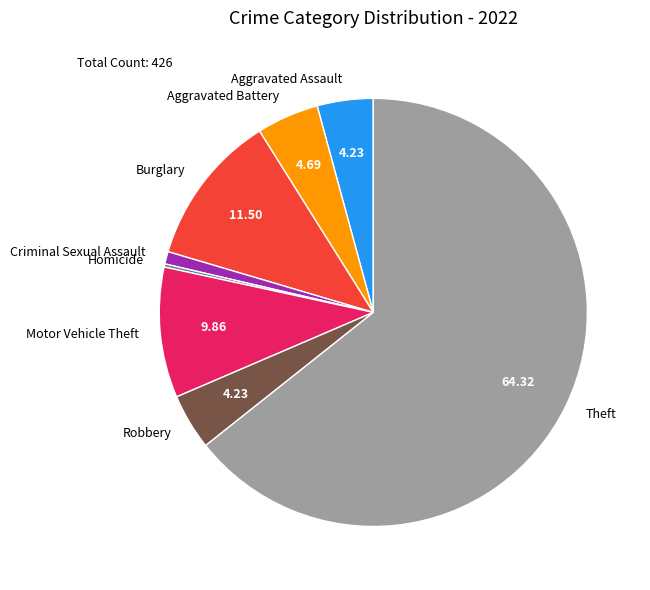

True or false: Burglary accounts for 12% of the total.

True